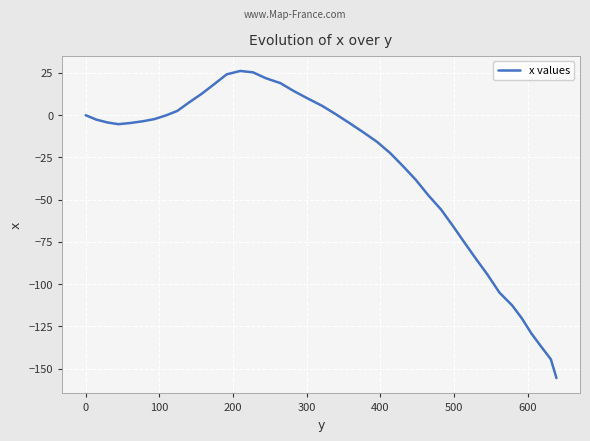

What is the difference between the maximum and minimum values?

181.8